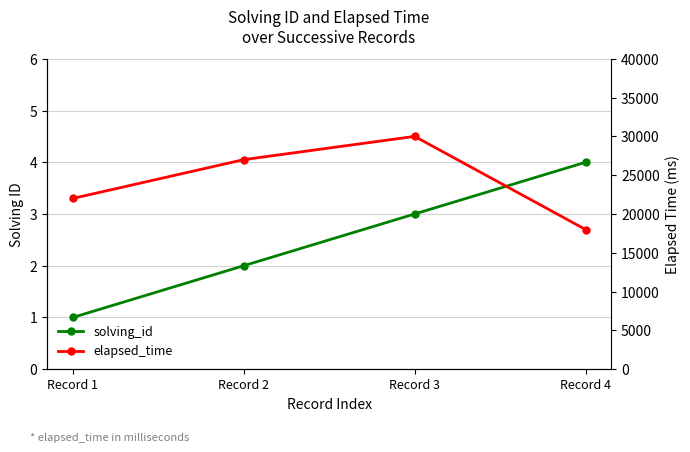

What is the total value across all series at Record 2?

27002